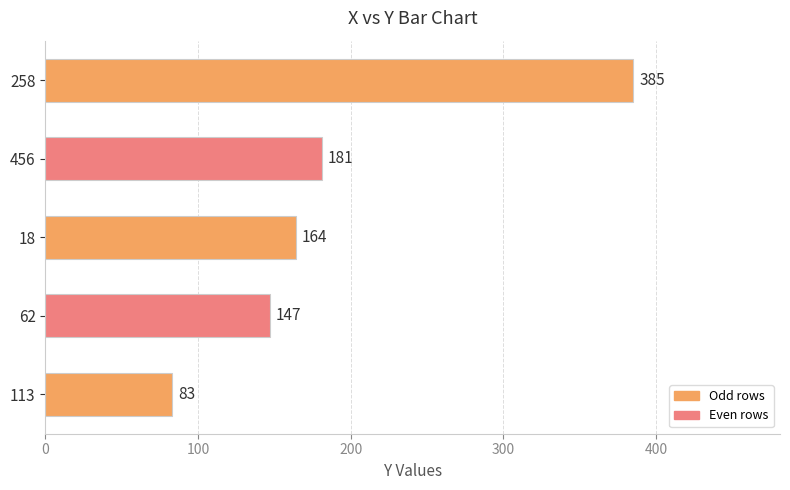

The chart shows a value of 181 at 456. True or false?

True